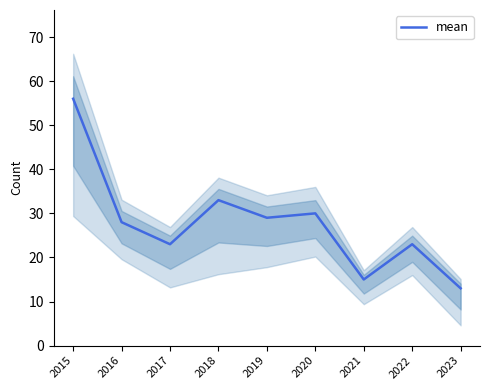

What is the maximum value shown in the chart?

56